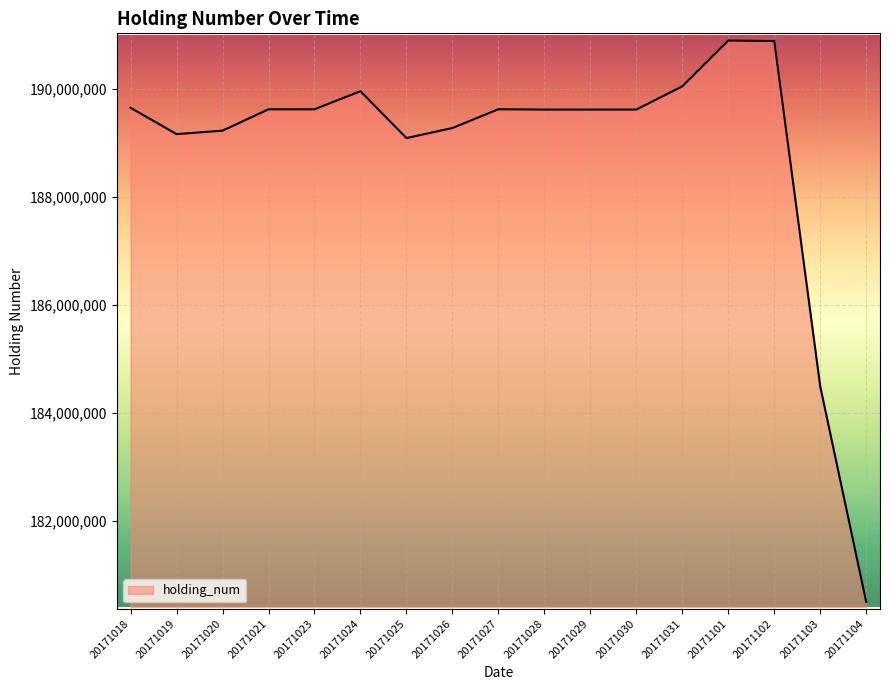

What is the average value?

188882422